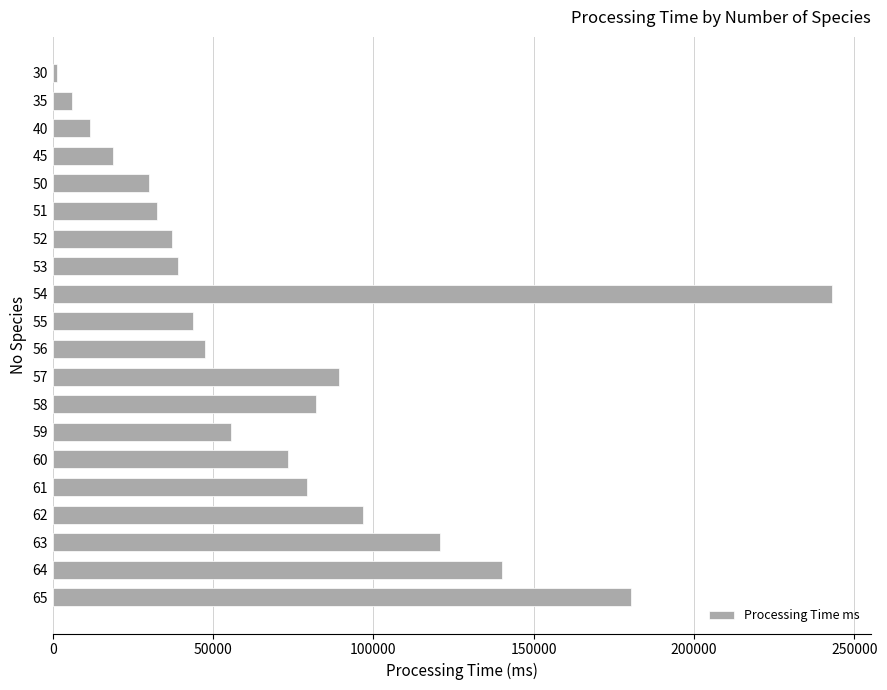

How many data points are less than 55626?

10